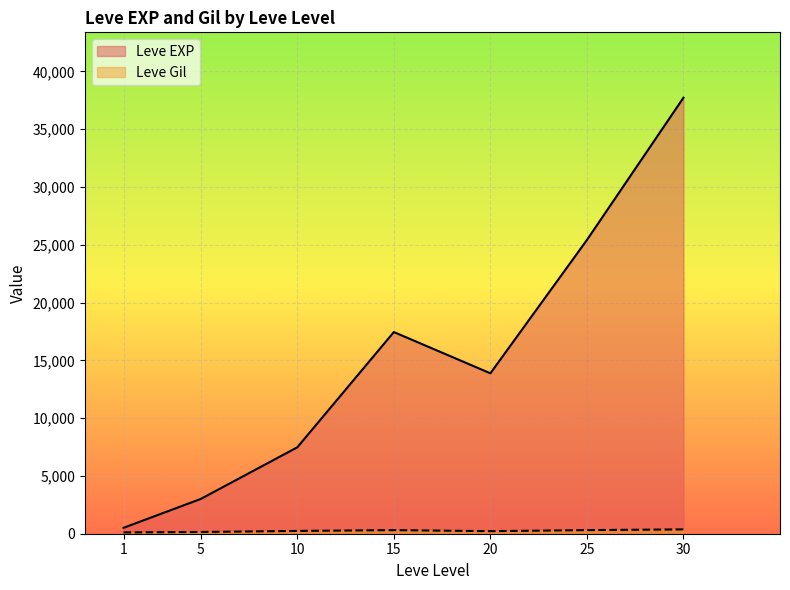

The Leve Gil series shows 168 at 10. True or false?

True